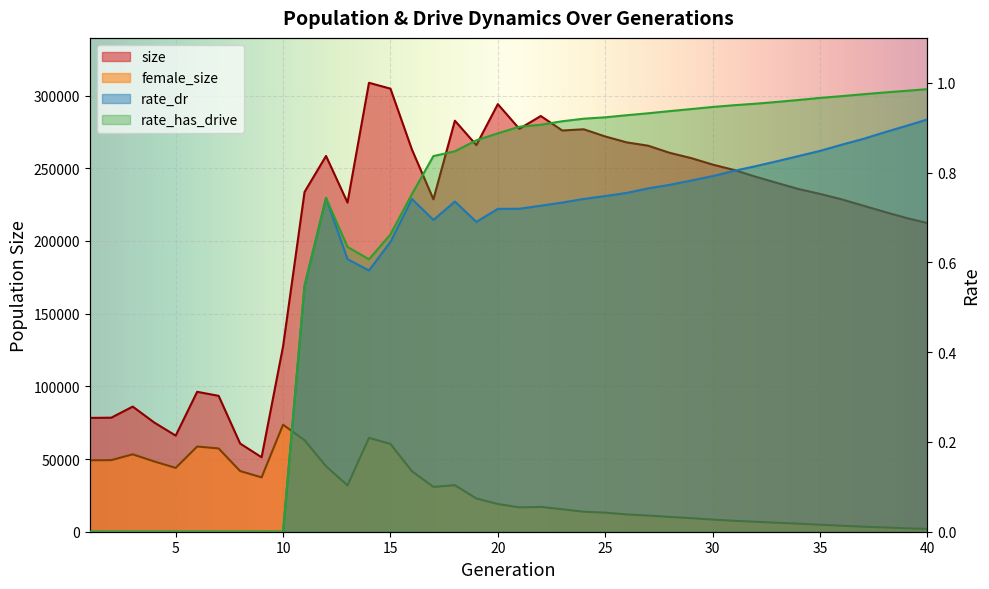

List the series in order of their peak value, highest first.

size, female_size, rate_has_drive, rate_dr